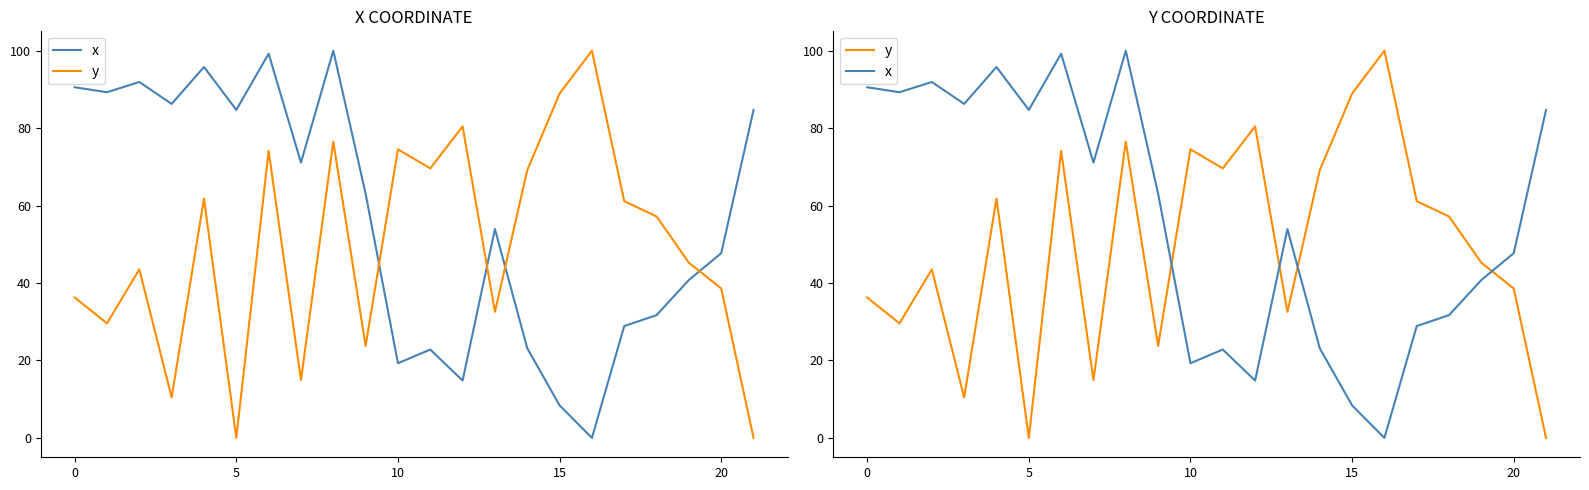

True or false: y has more than 1 points higher than both neighbors.

True